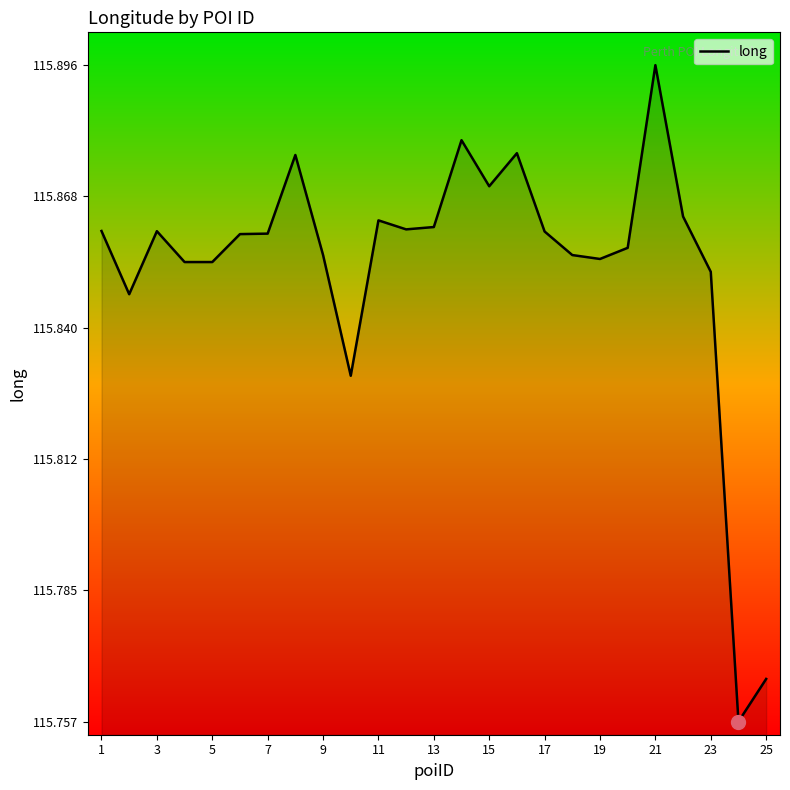

What is the ratio of the value at 15 to the value at 9?

1.0